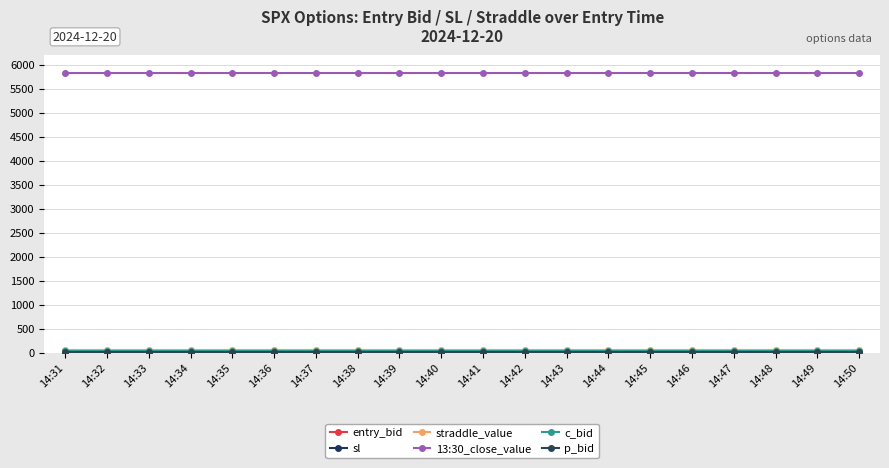

Is the value of straddle_value at 14:41 greater than the value of 13:30_close_value at 14:46?

No